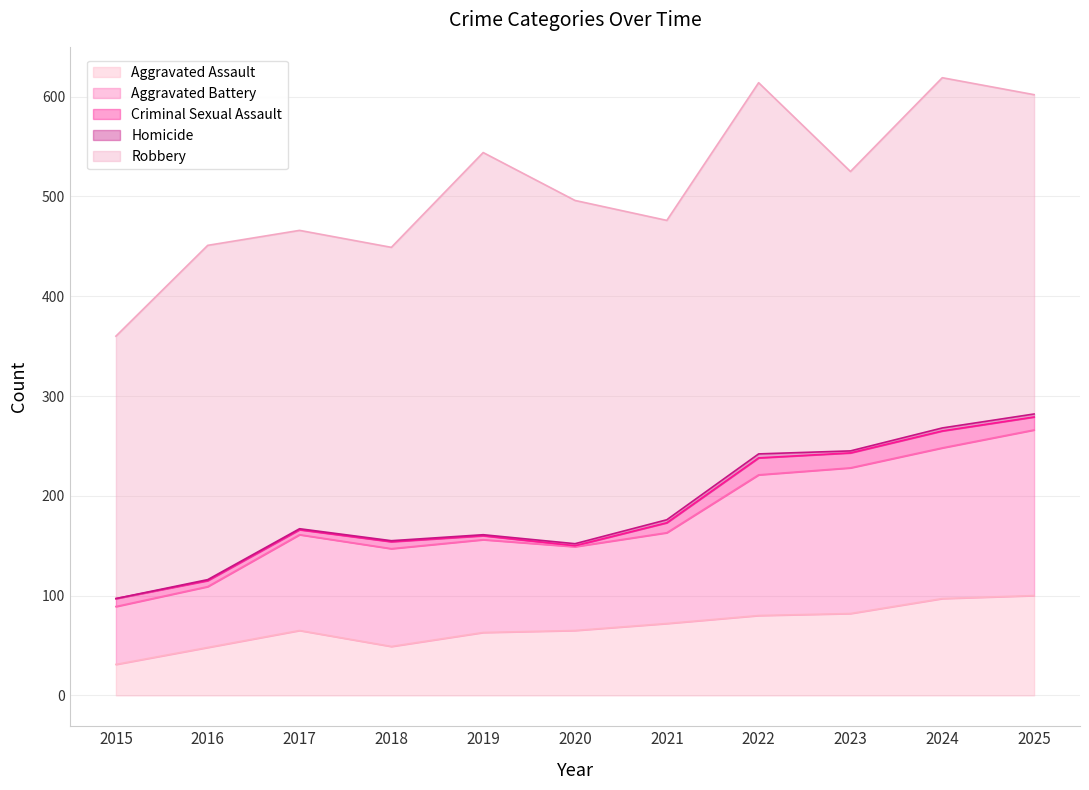

What is the value of the Robbery point at the 6th from the left?

344